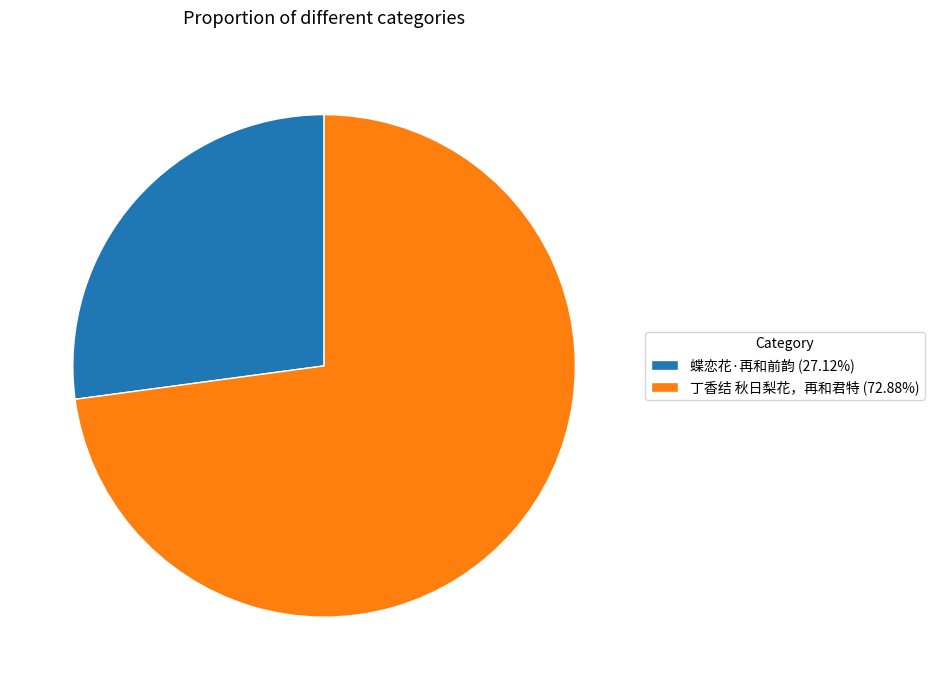

Is the sum of 蝶恋花·再和前韵 (27.12%) and 丁香结 秋日梨花，再和君特 (72.88%) greater than half?

Yes